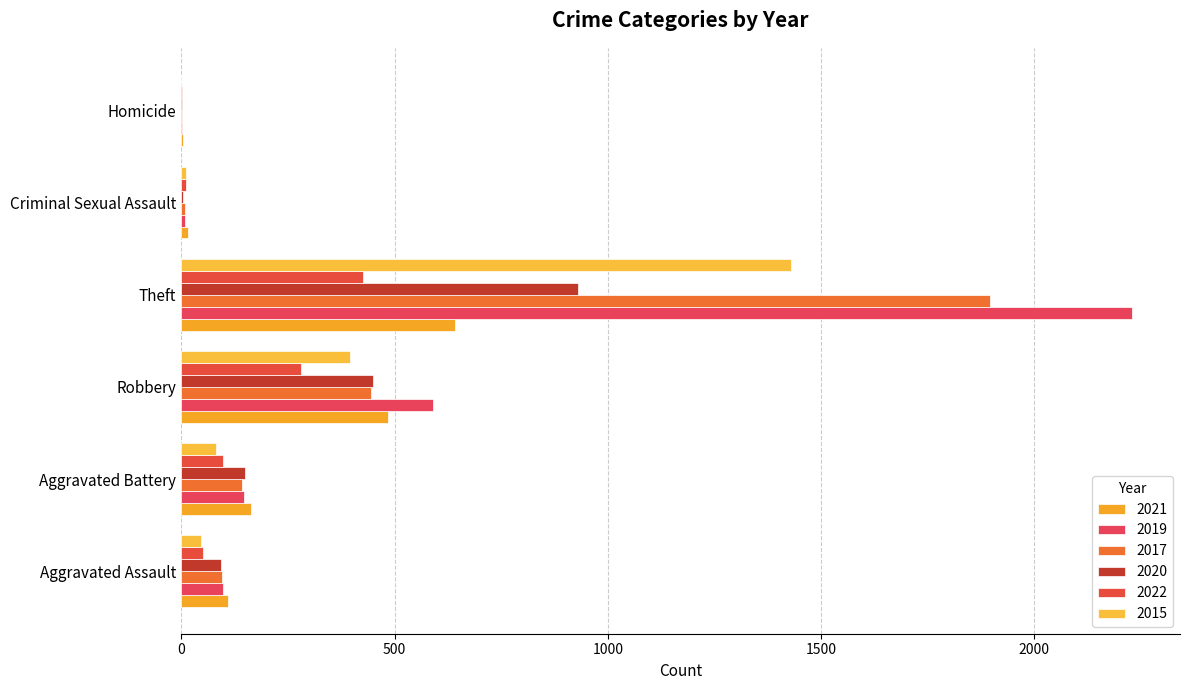

How many distinct data groups are displayed?

6